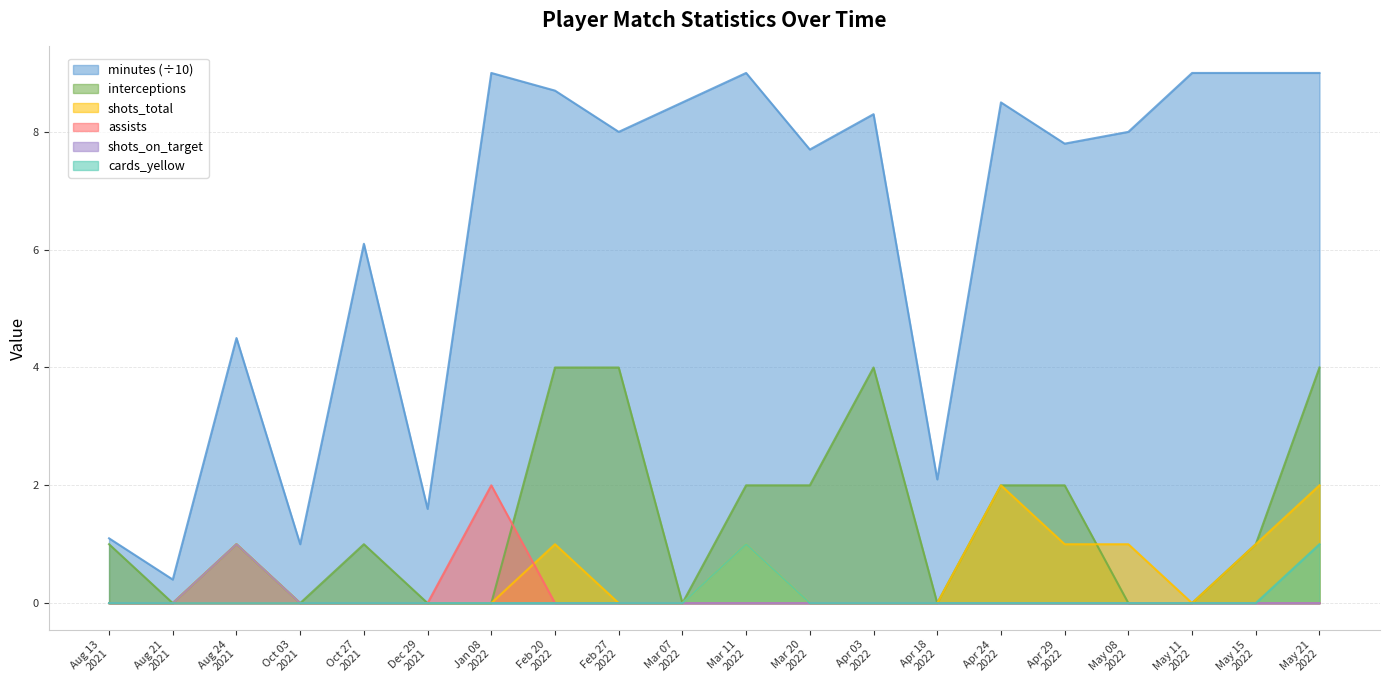

True or false: assists and minutes intersect in this chart.

False